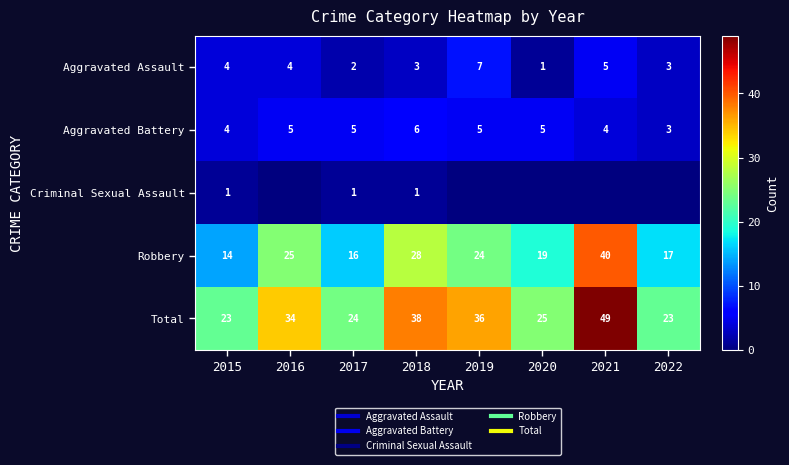

What is the greatest value displayed?

49